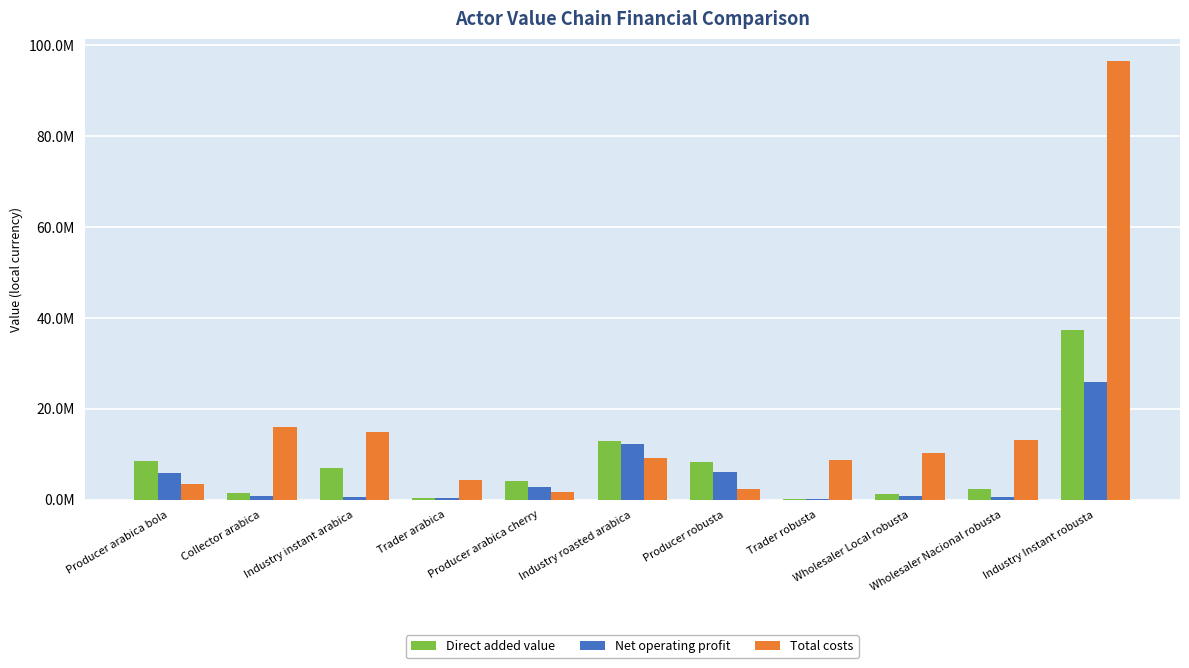

What are all the series names shown in the legend?

Direct added value, Net operating profit, Total costs